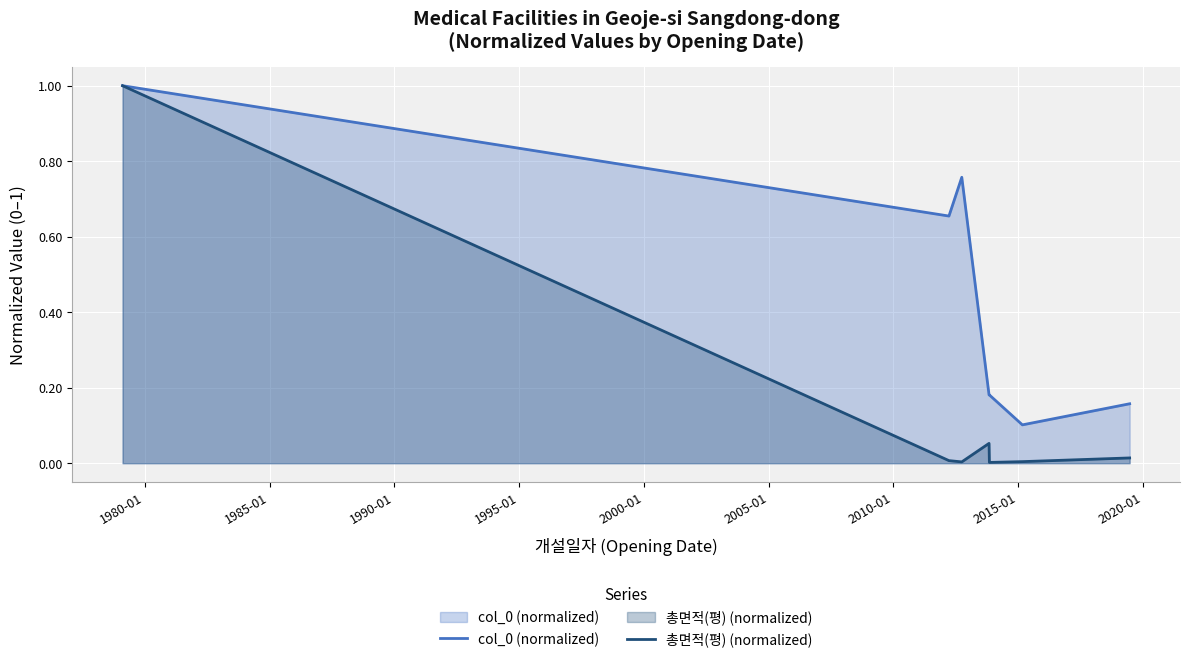

What is the value of the col_0 (normalized) point at the 7th from the left?

0.2